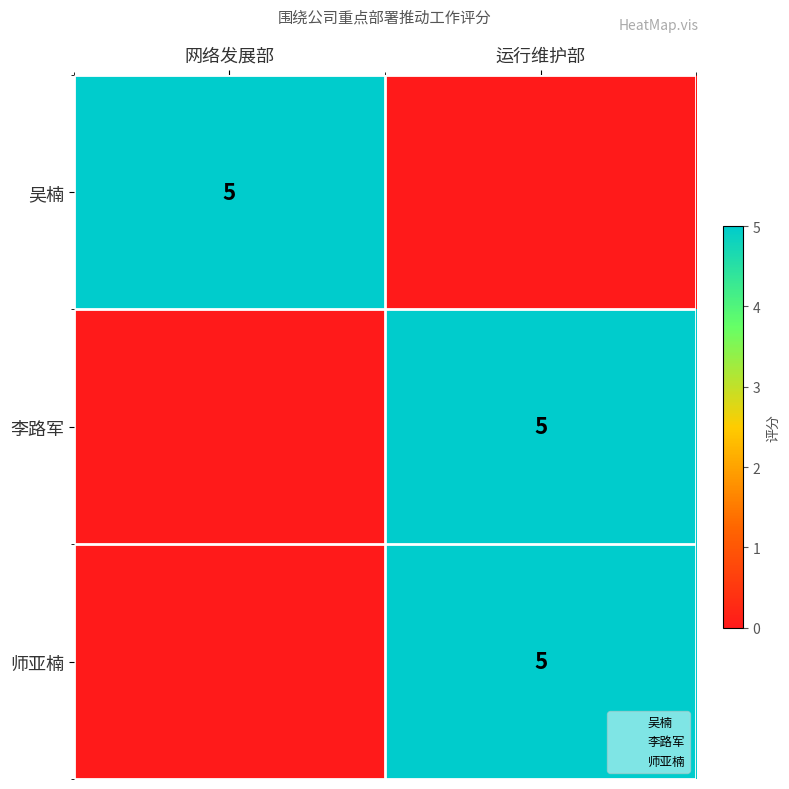

How many series are shown in this chart?

3